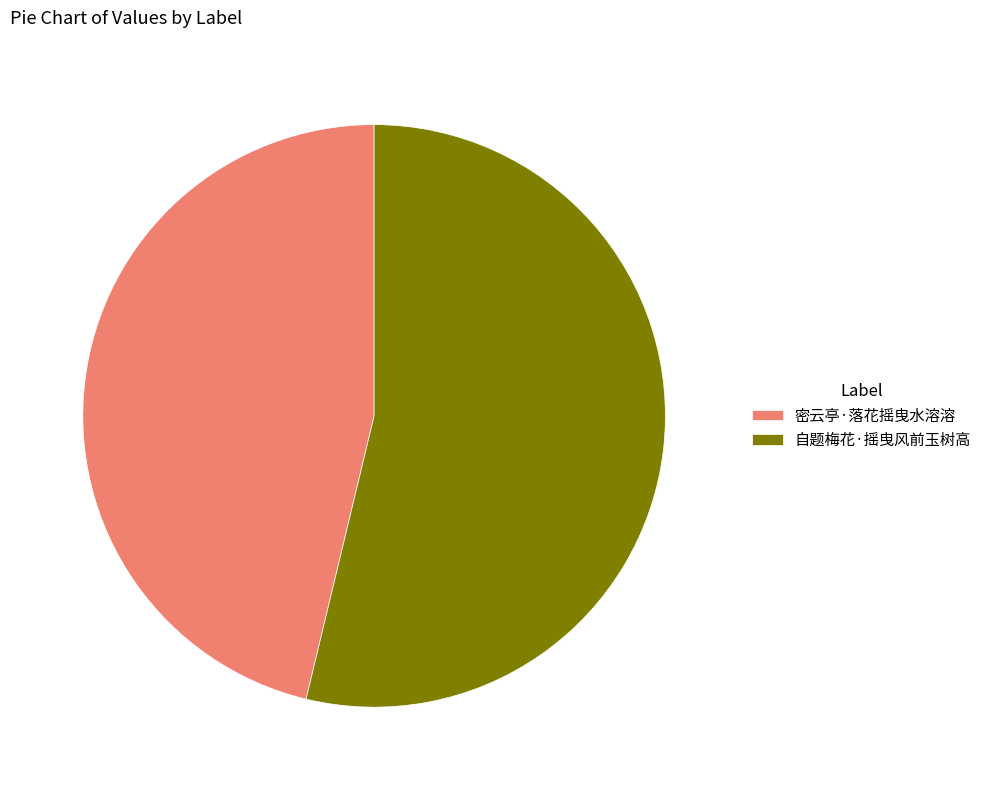

What is the ratio of the value at 密云亭·落花摇曳水溶溶 to the value at 自题梅花·摇曳风前玉树高?

0.9